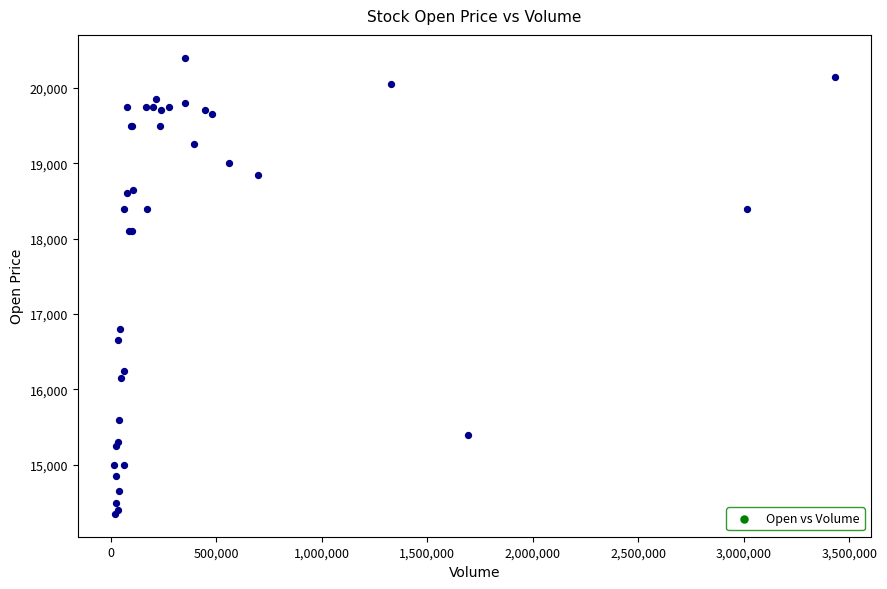

What Y value in the scatter plot is closest to 17375?

16800